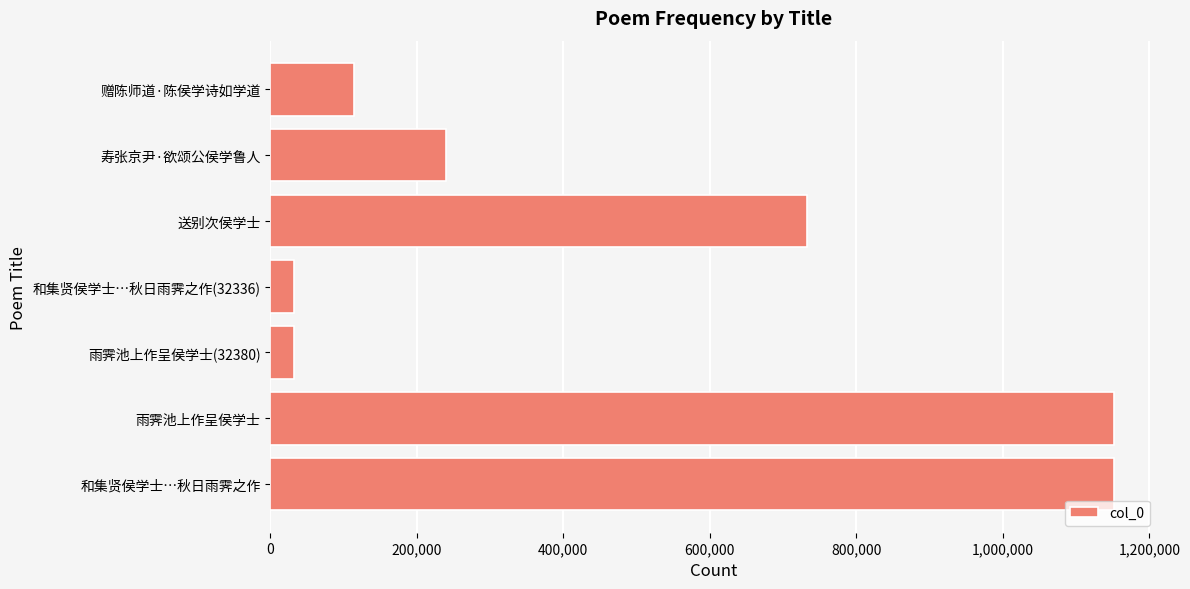

How many values are below 239334?

3